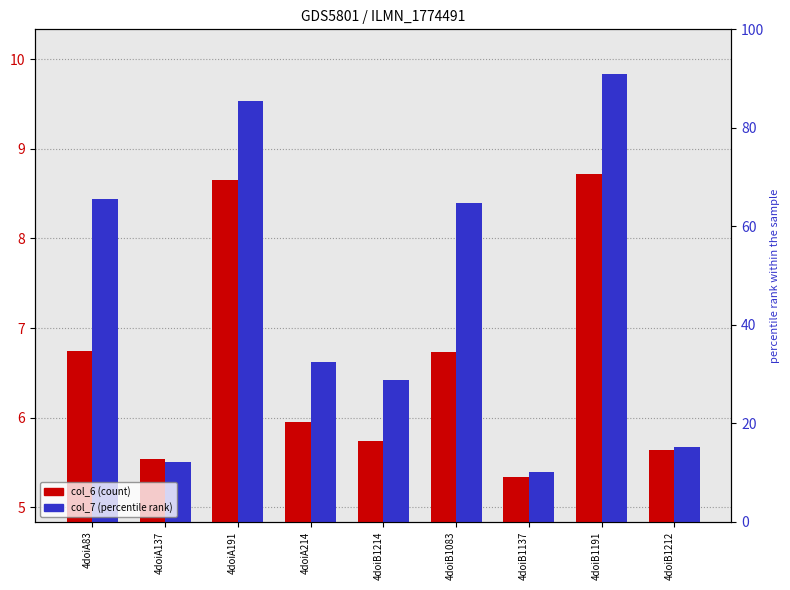

List the series in order of their peak value, lowest first.

col_6, col_7